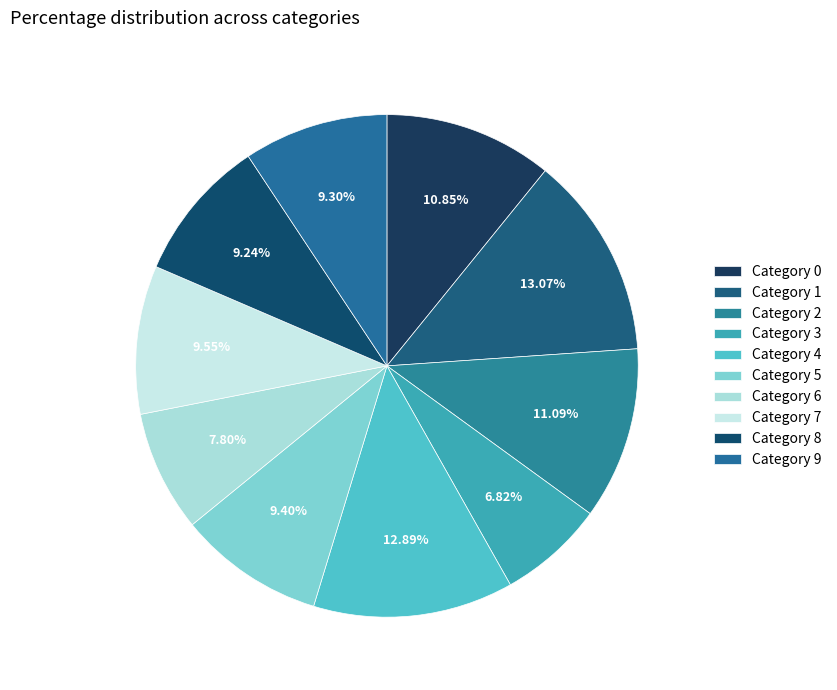

Count the number of slices in the pie.

10